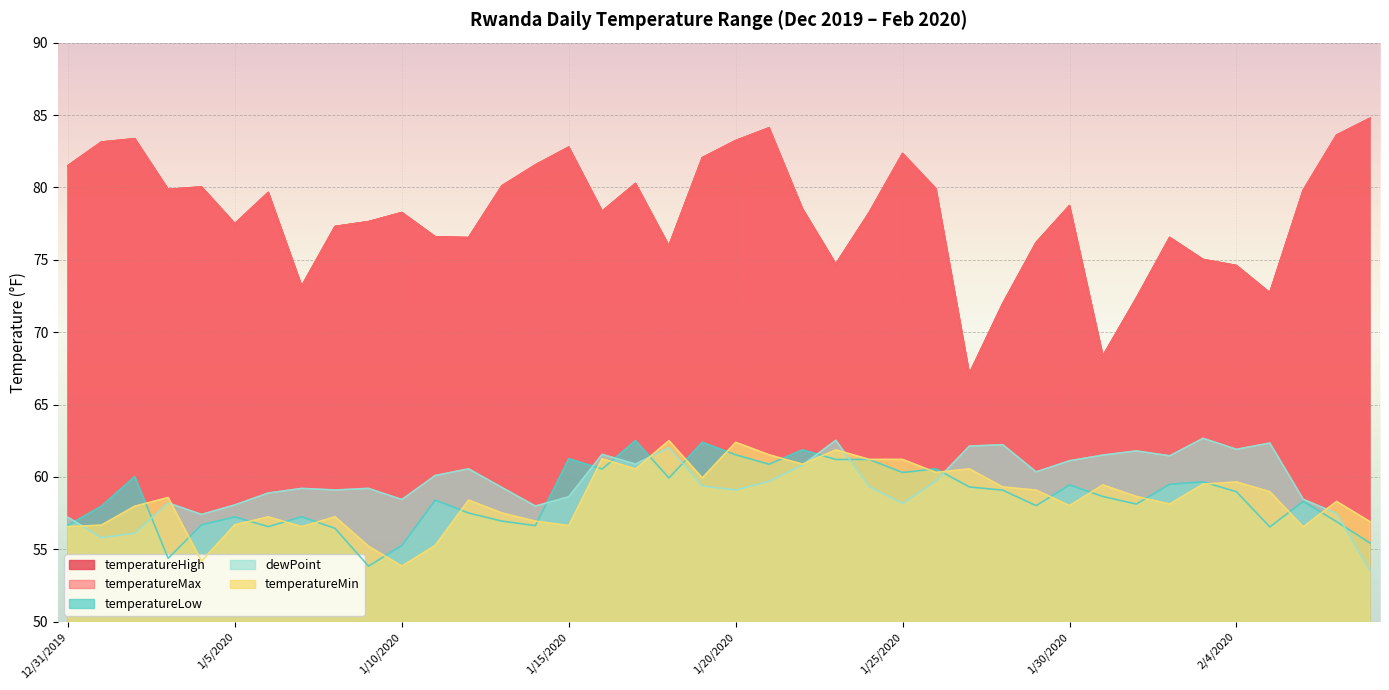

What is the total value across all series at 1/27/2020?

316.3